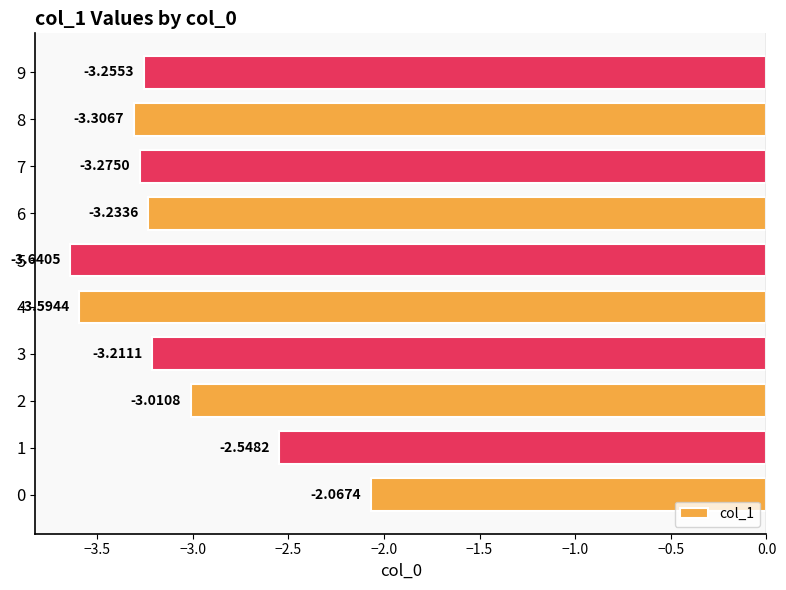

What is the difference between the second highest and second lowest values?

1.0